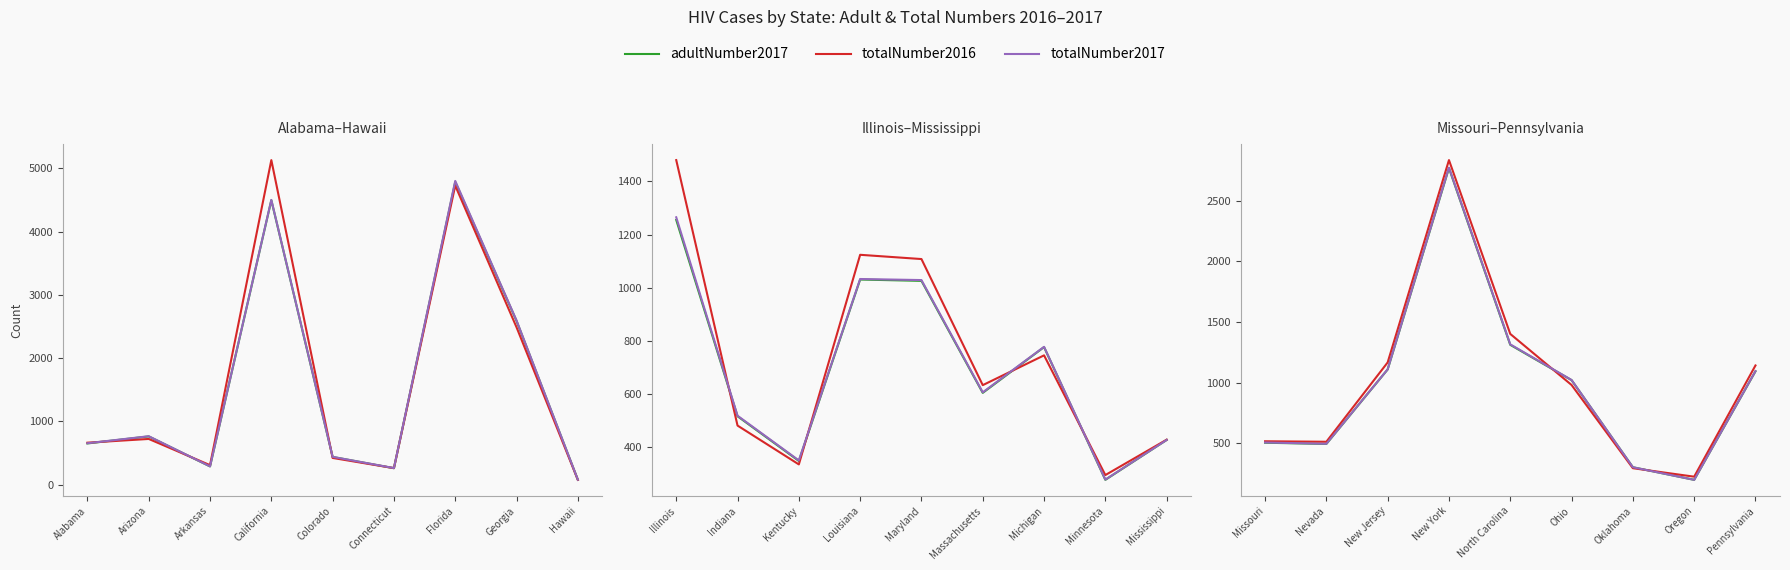

What are all the series names shown in the legend?

adultNumber2017, totalNumber2016, totalNumber2017